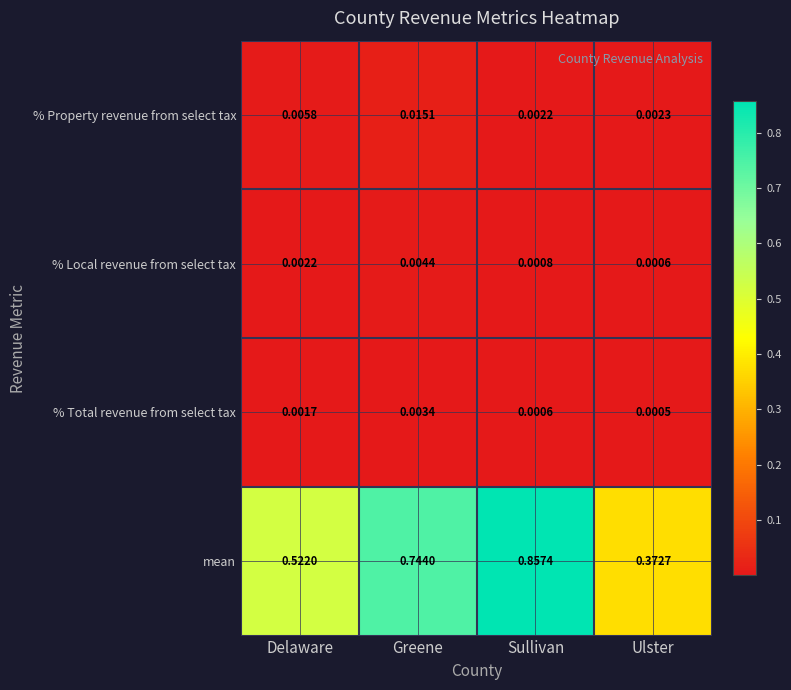

Between Sullivan and Ulster, which series saw the biggest shift?

mean